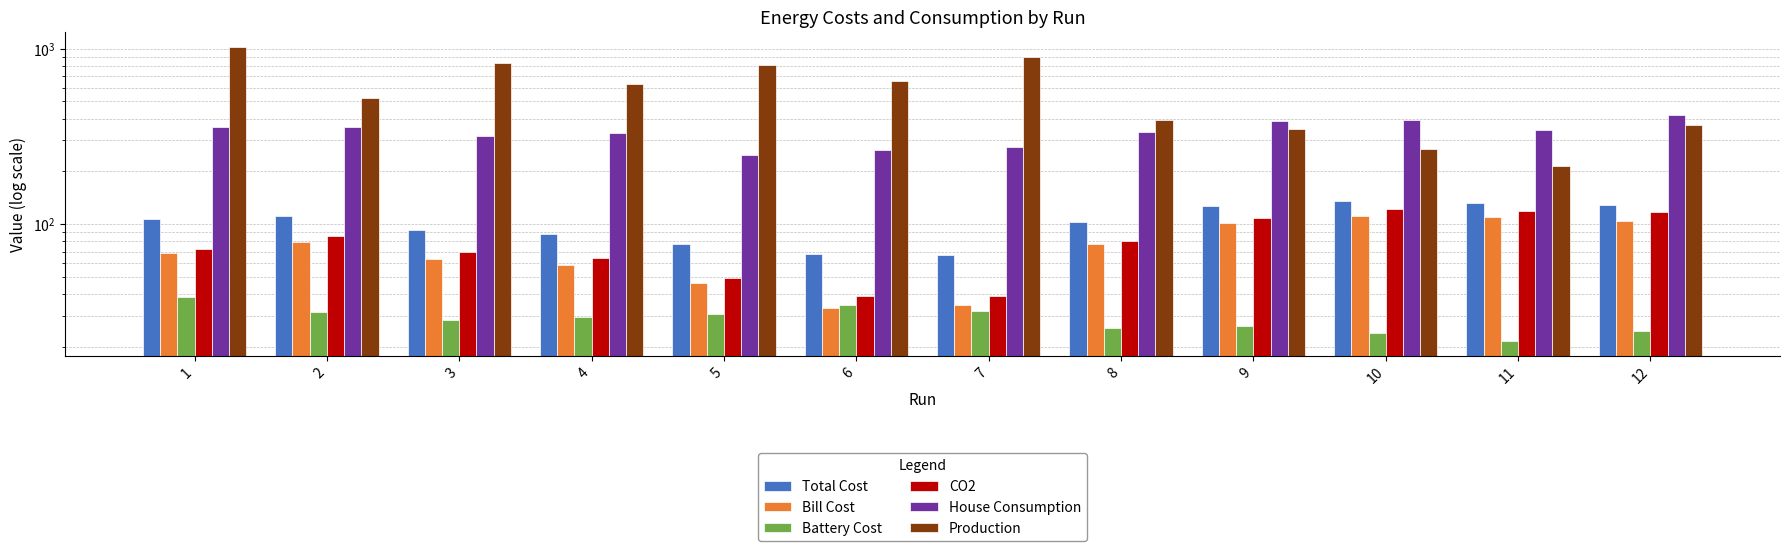

Does the chart contain stacked bars?

No